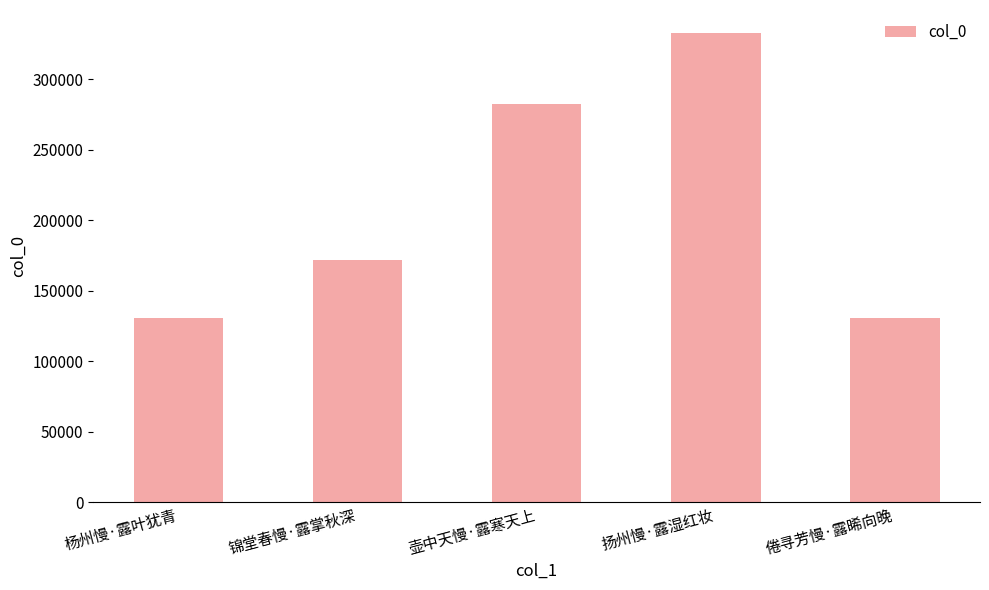

What is the difference between the values at 杨州慢·露叶犹青 and 壶中天慢·露寒天上?

152017